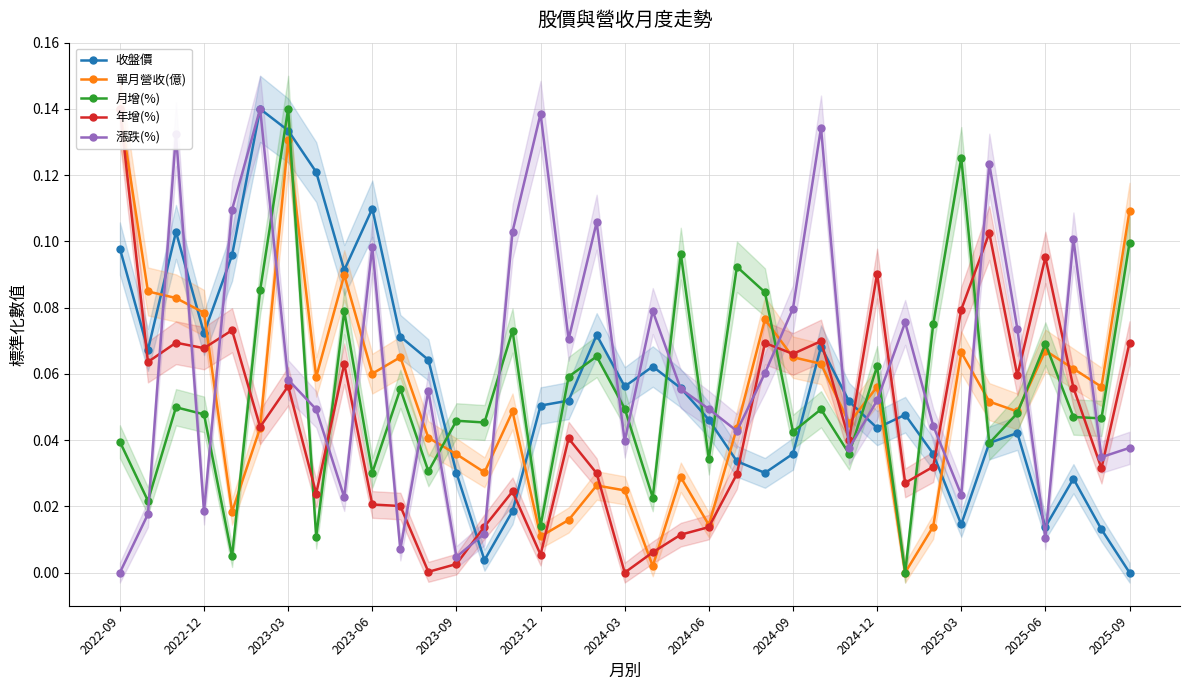

True or false: 收盤價 has more than 0 interior local peaks.

True